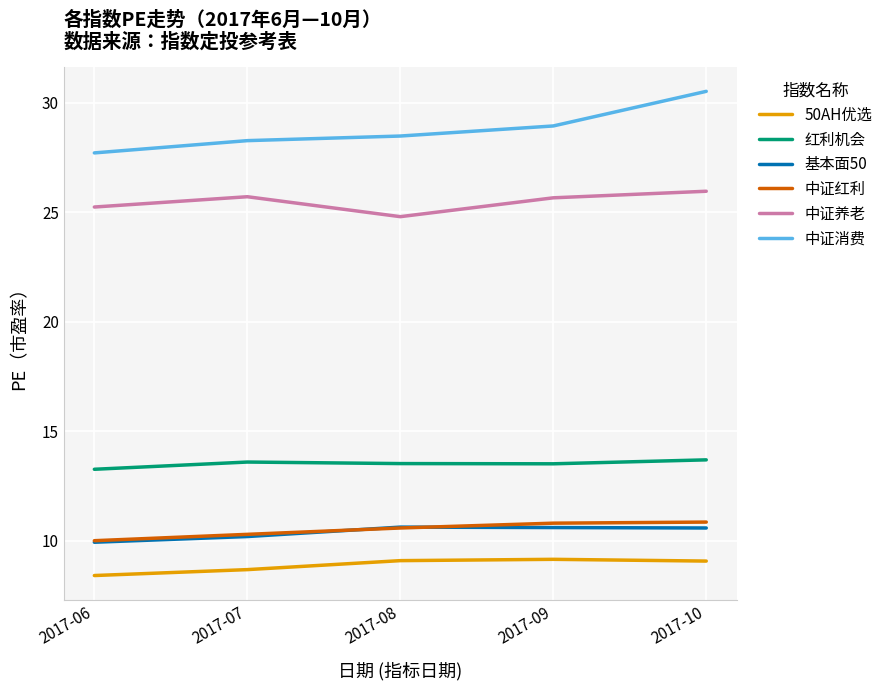

True or false: 中证红利 and 红利机会 cross at least once.

False